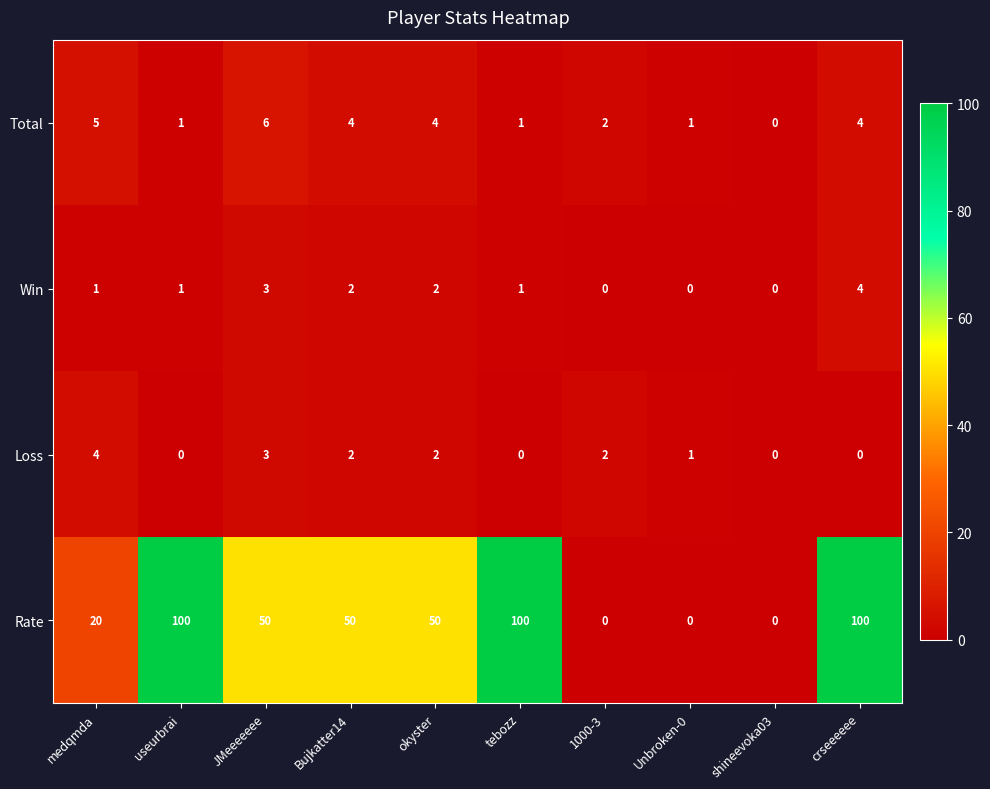

Which series has the largest total across all categories?

Rate